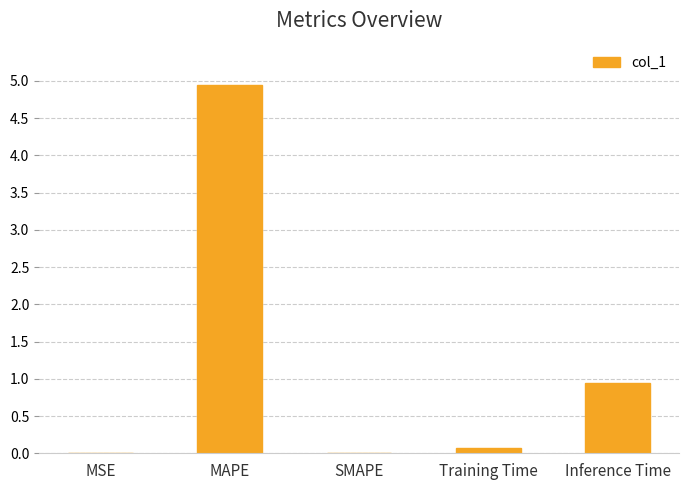

What is the greatest value displayed?

4.9